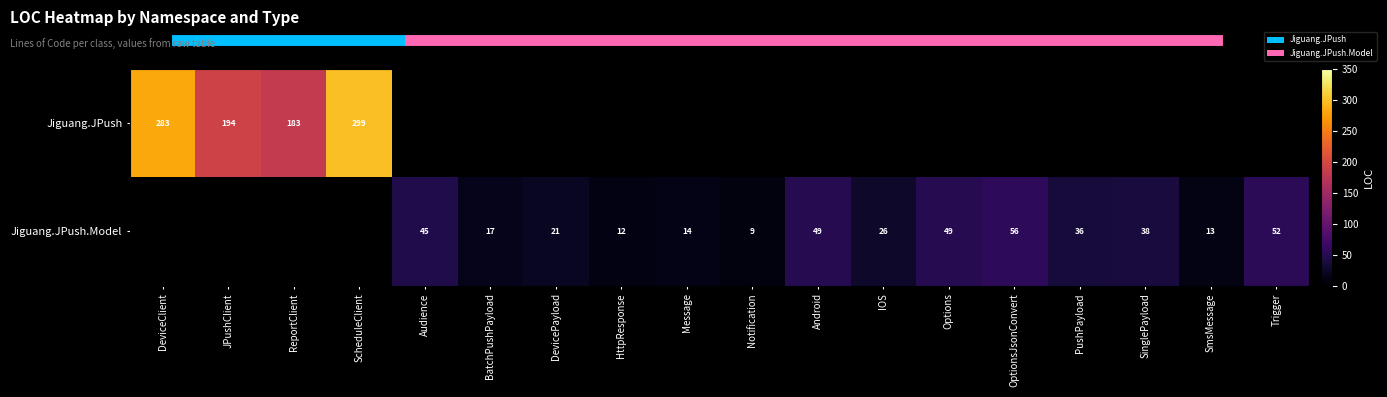

Count the number of categories in the chart.

18